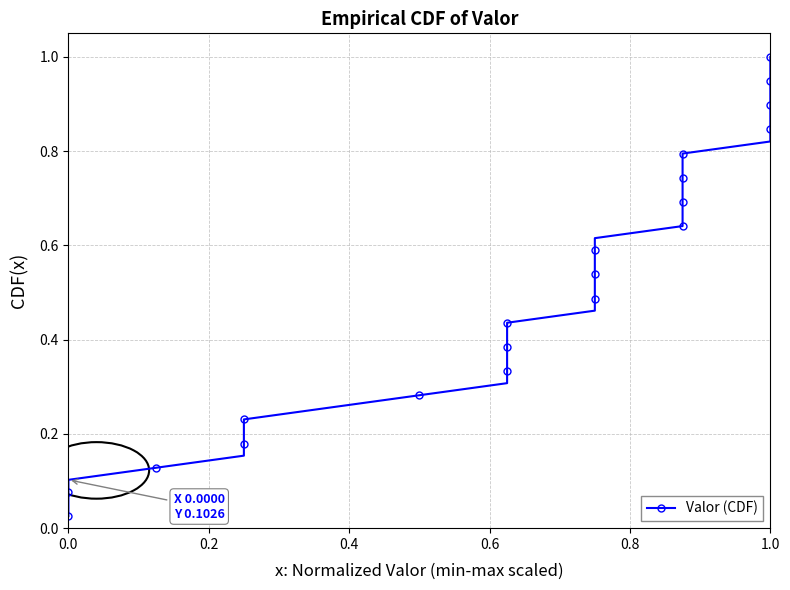

What is the difference between the maximum and minimum values?

1.0